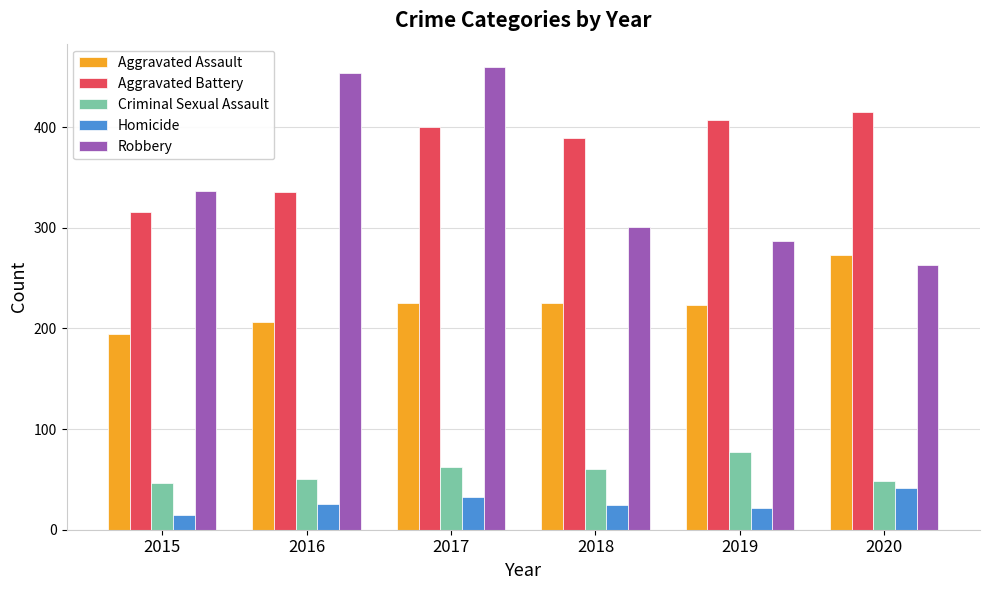

What is the total value across all series at 2019?

1016